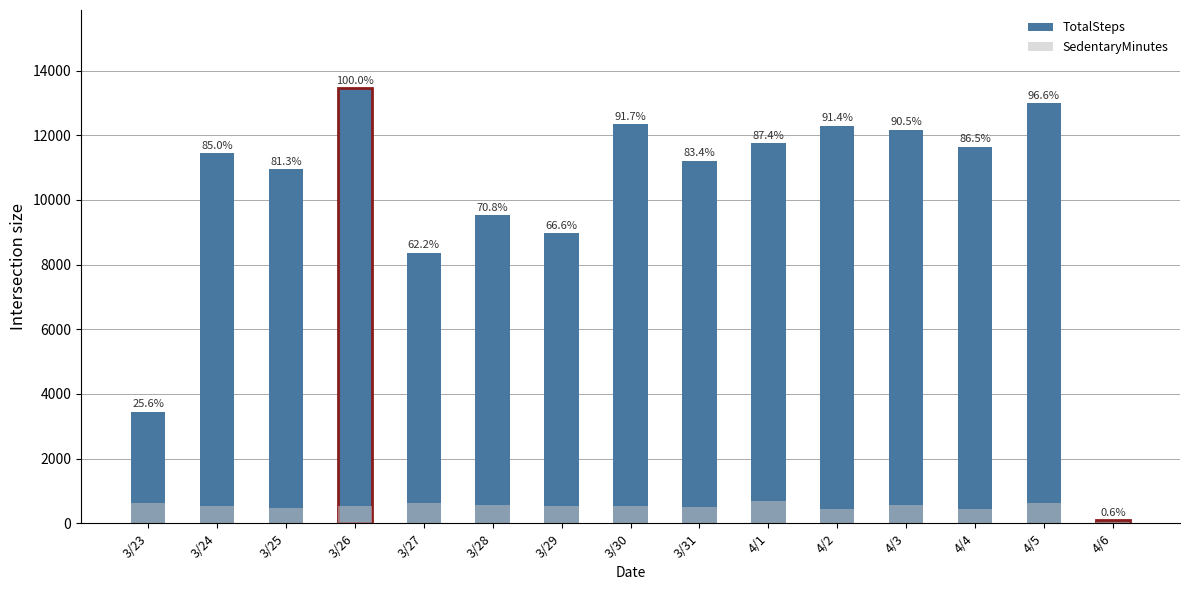

What is the label of the 10th bar from the right?

3/28